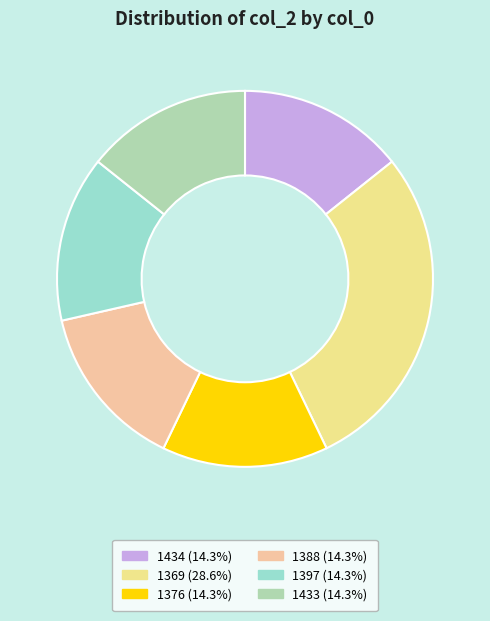

Is it true that 1369 is 34% of the pie?

False